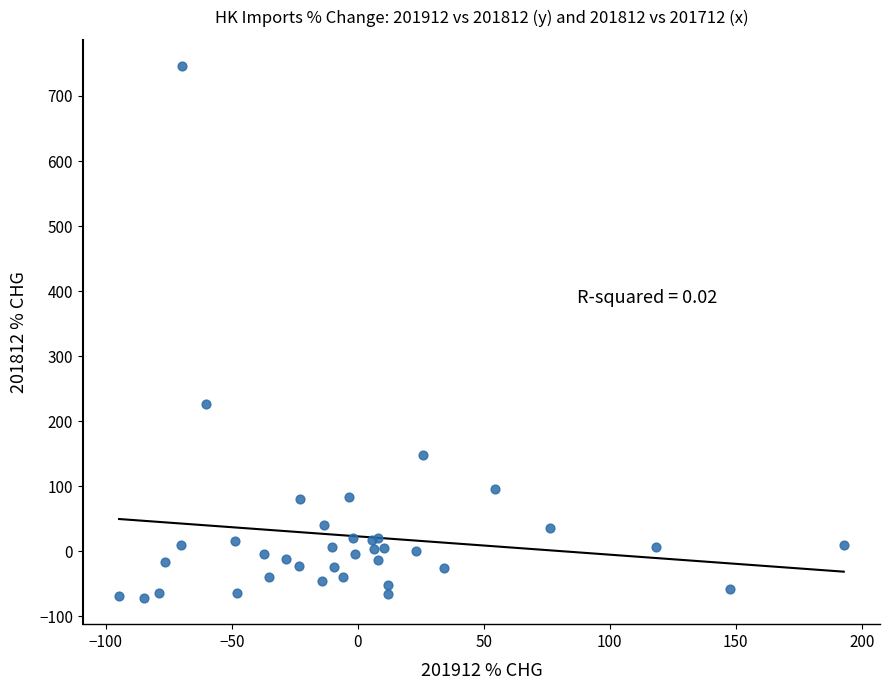

What Y value in the scatter plot is closest to 337?

227.1